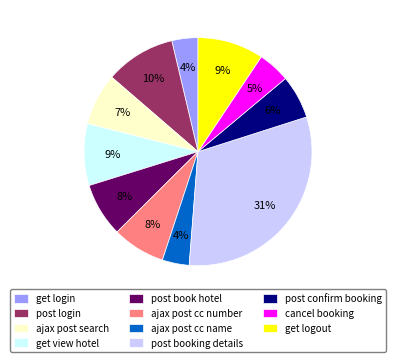

What is the ratio of the value at post confirm booking to the value at post book hotel?

0.8